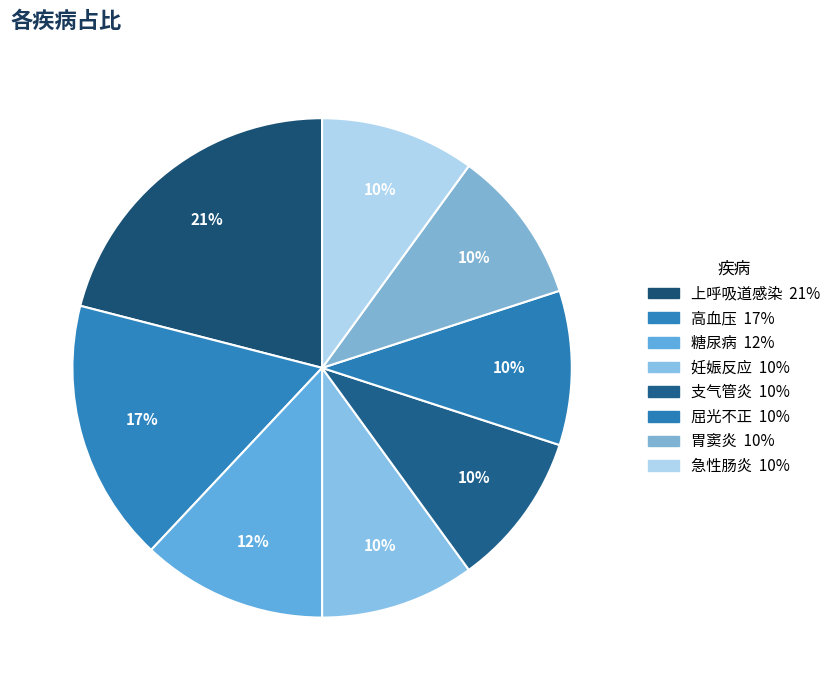

To the nearest percent, what is the combined percentage of 高血压 and 支气管炎?

27%